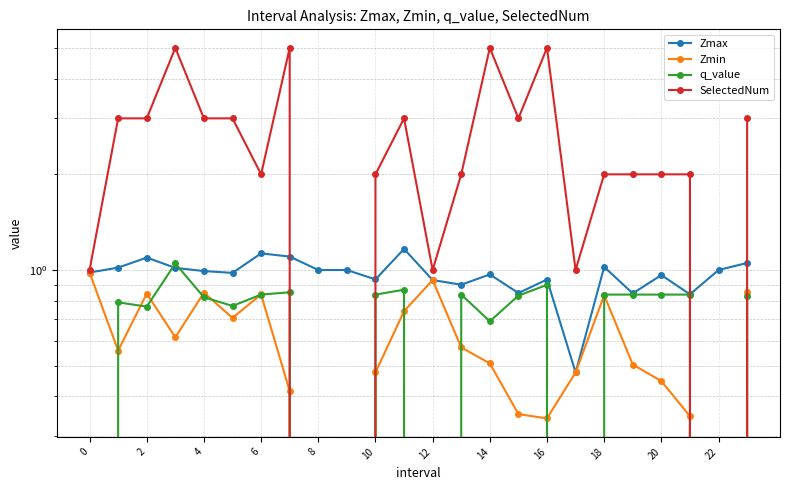

How many lines are shown in the chart?

4